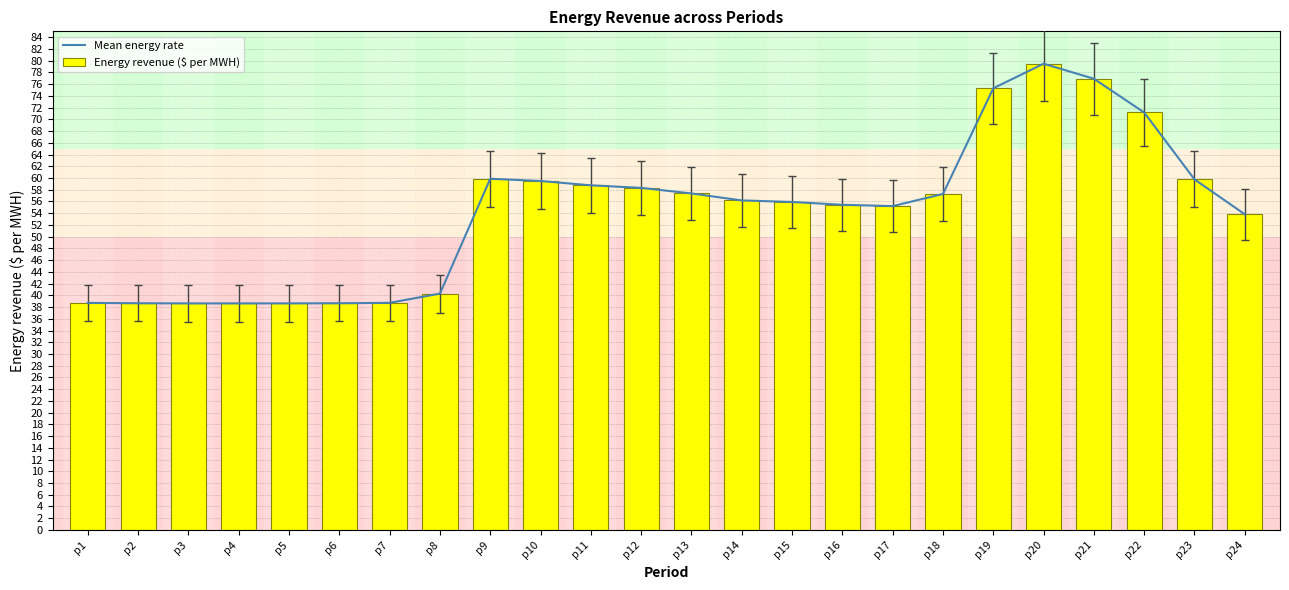

What is the value of the Mean energy rate bar at the 21st from the left?

76.9